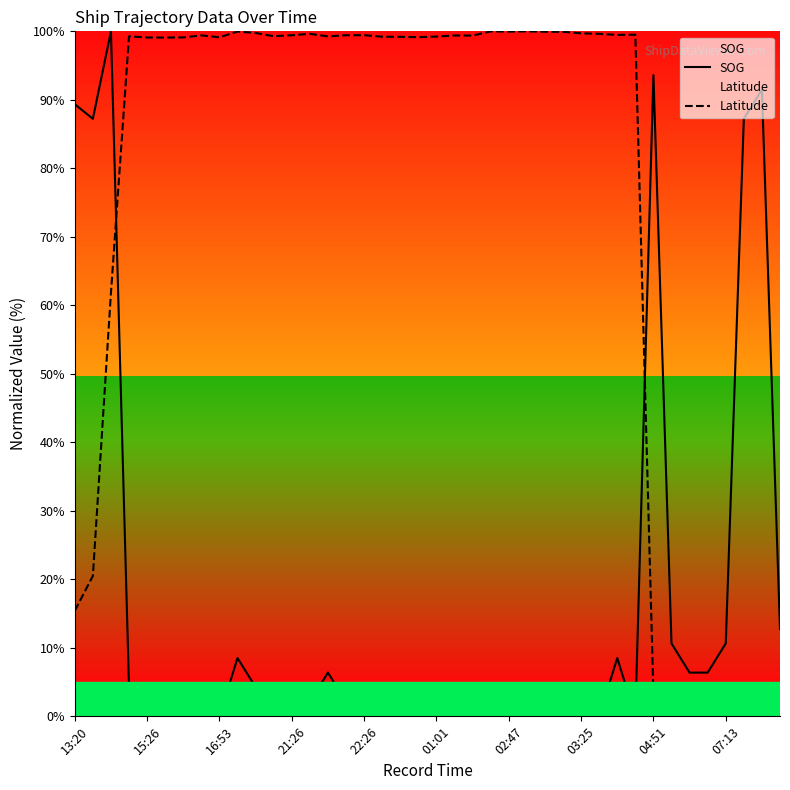

Which series has the largest total across all categories?

Latitude